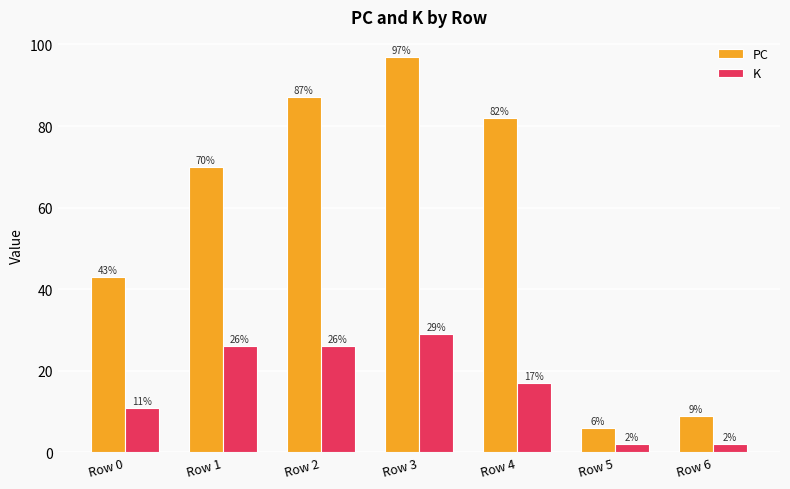

How many data points does each series have?

7